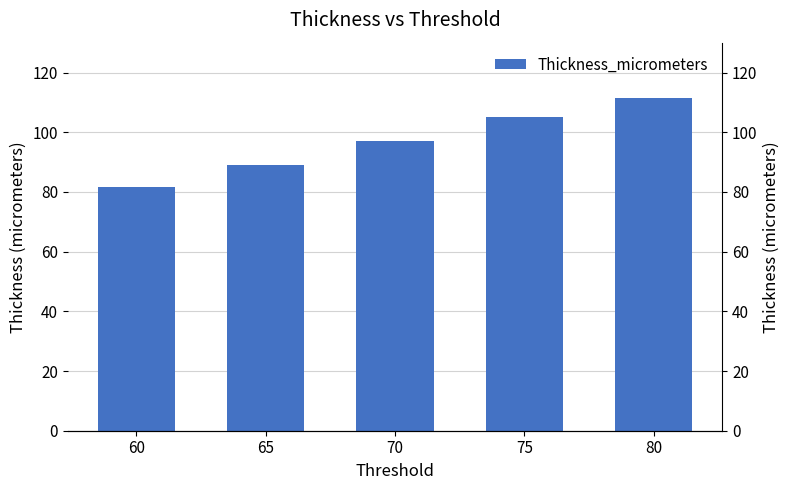

Rank the categories by value from lowest to highest.

60, 65, 70, 75, 80